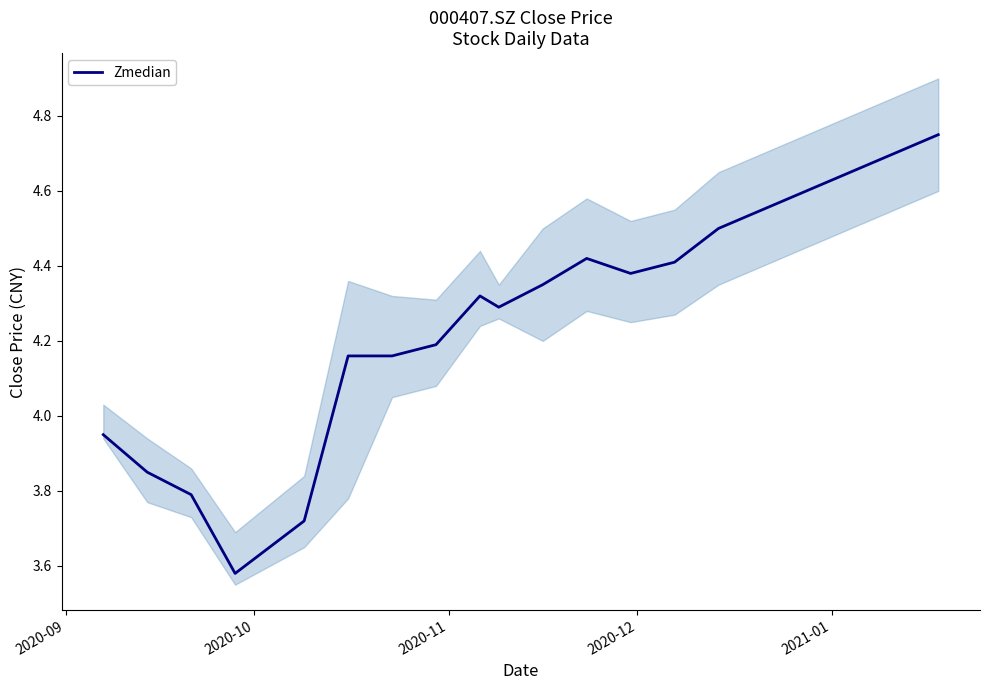

The chart shows a value of 5.8 at 8. True or false?

False